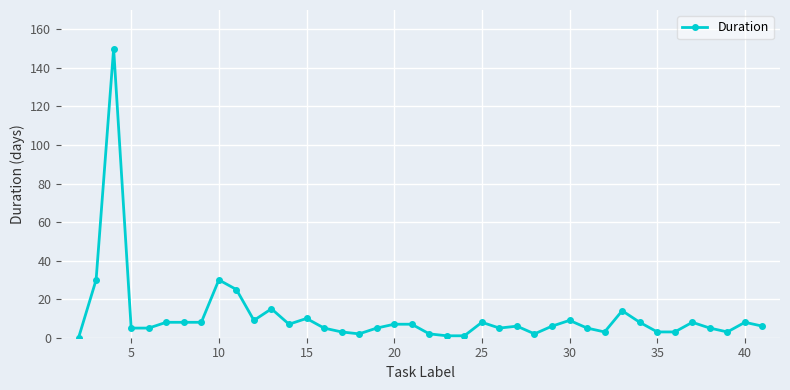

What is the value of the 28th point from the left?

6